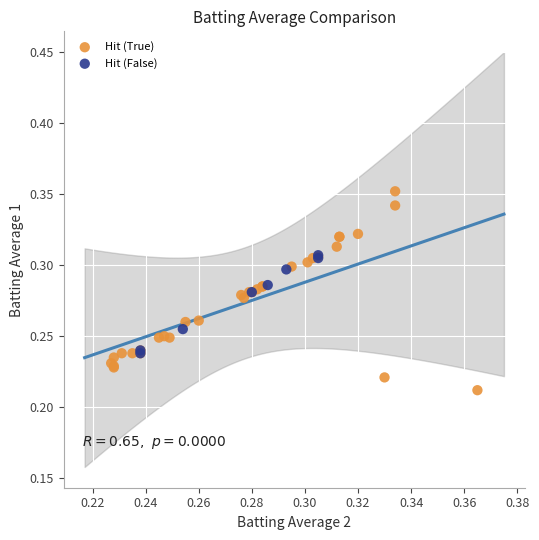

Which series contains the lowest Y value?

Hit (True)